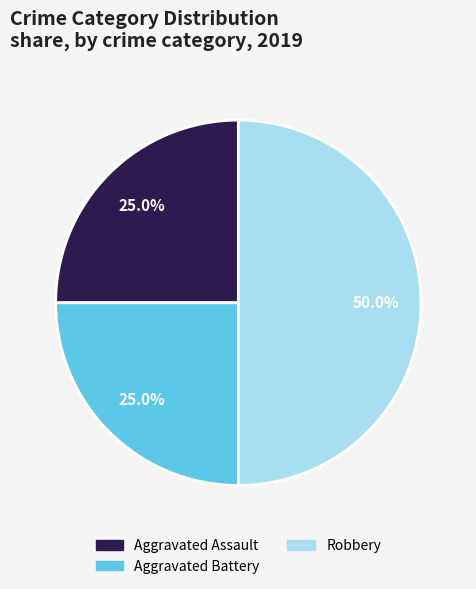

To the nearest percent, what percentage of the pie is Robbery?

50%